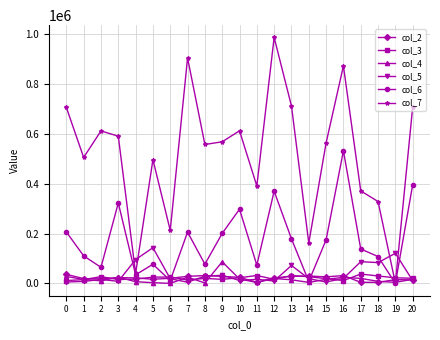

Is it true that col_2 equals 31700 at 16?

True